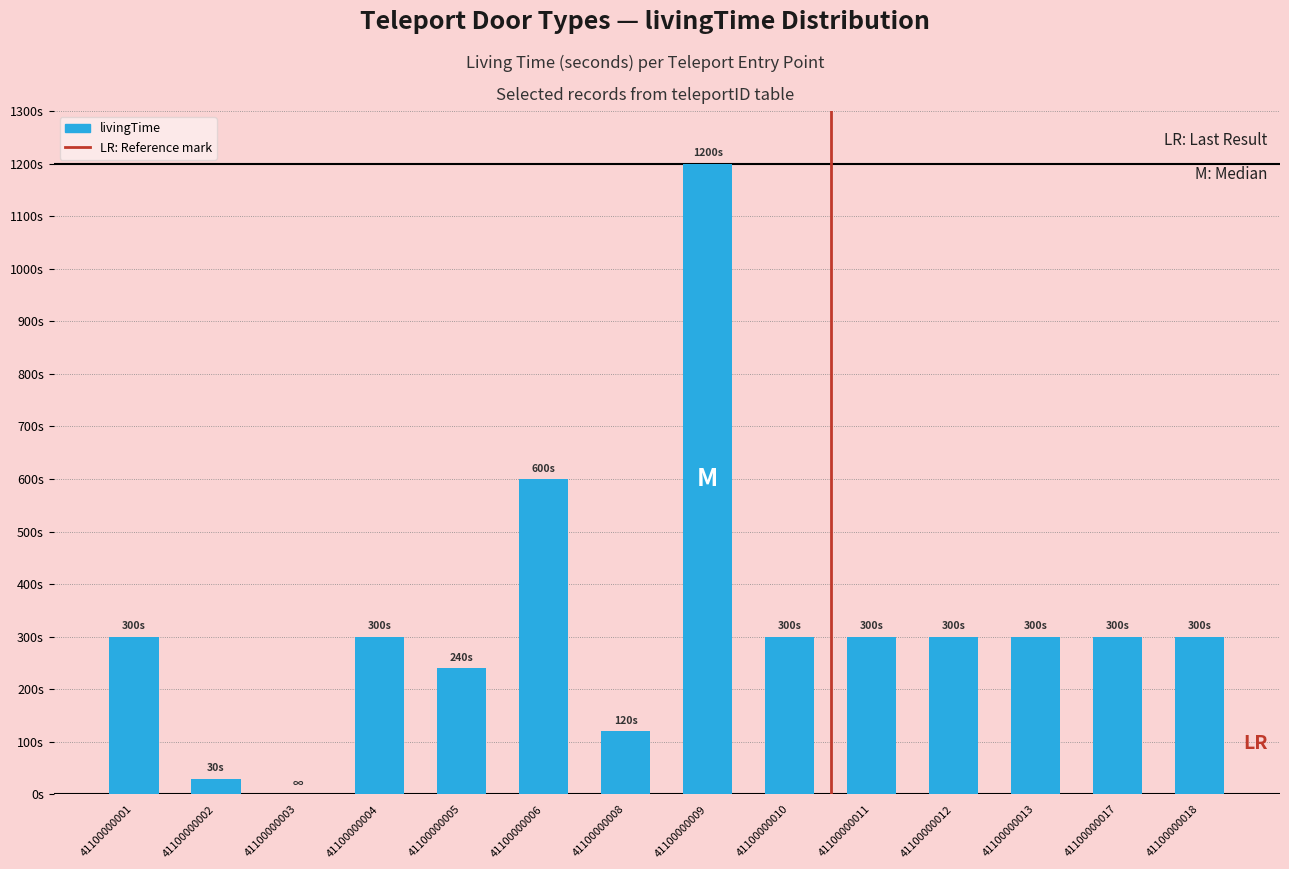

How many values are above zero?

13